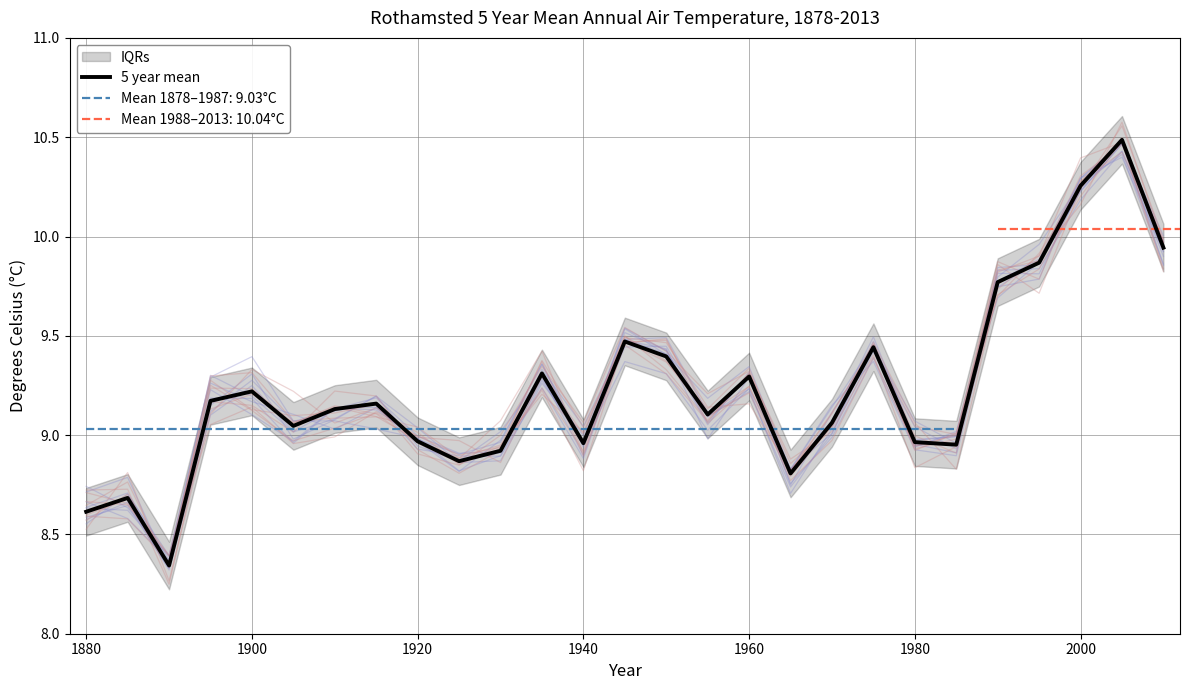

True or false: 5 year mean has a value of 9.3 at 1960.

True